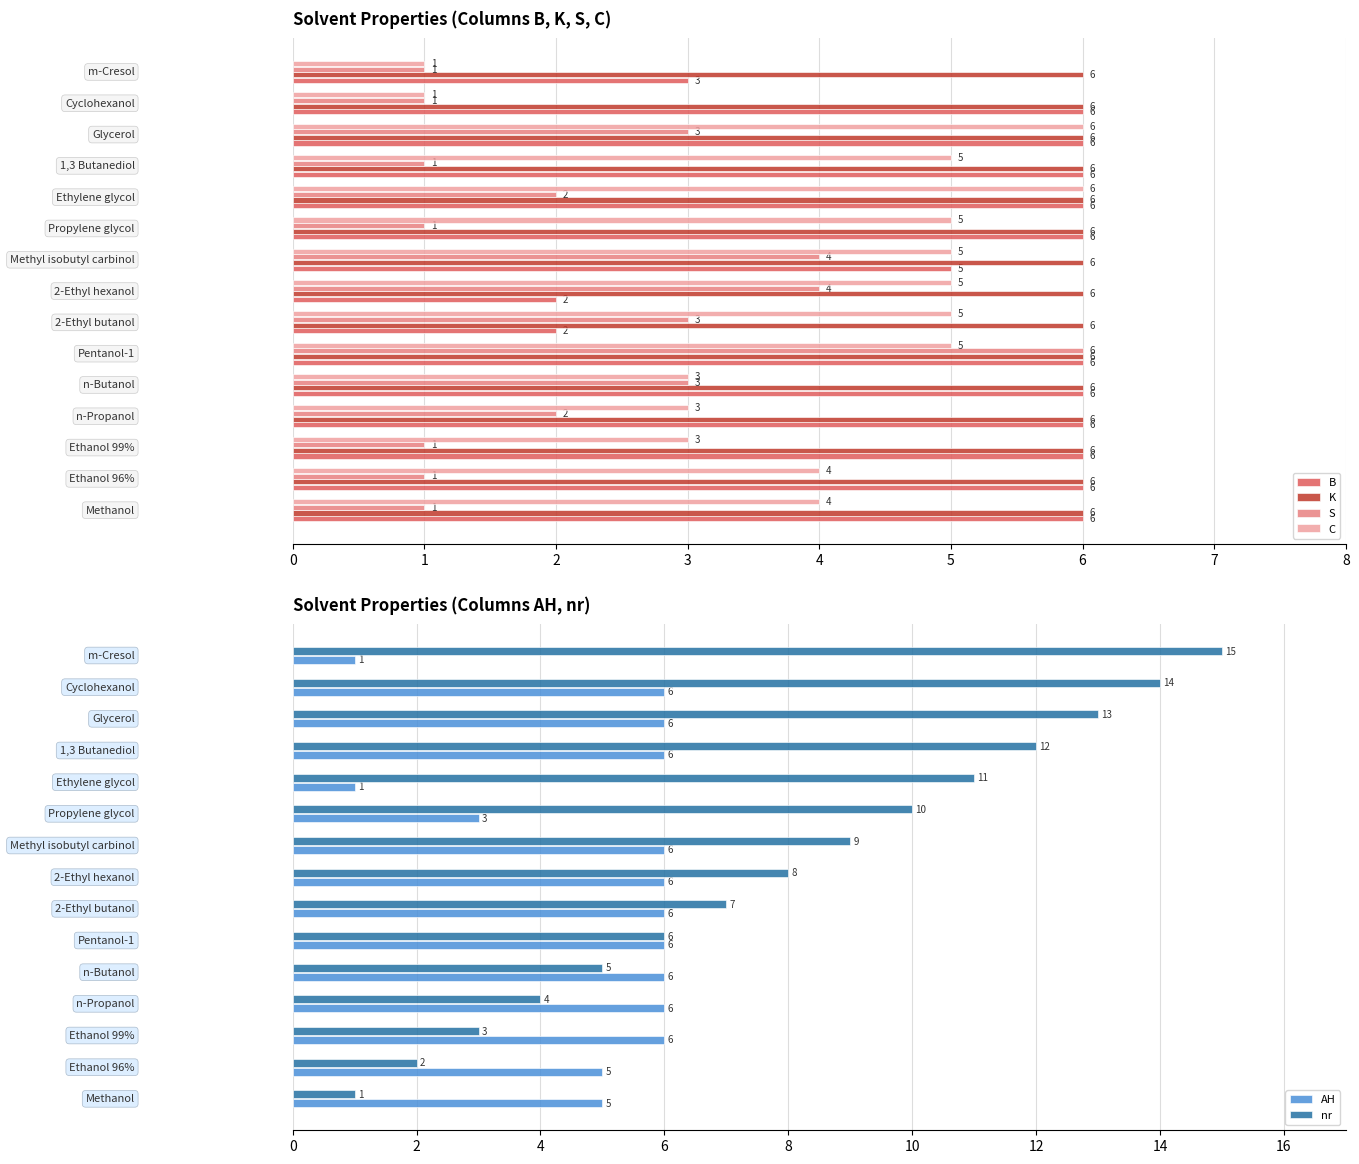

Count the S values in the range 1 to 3.

12